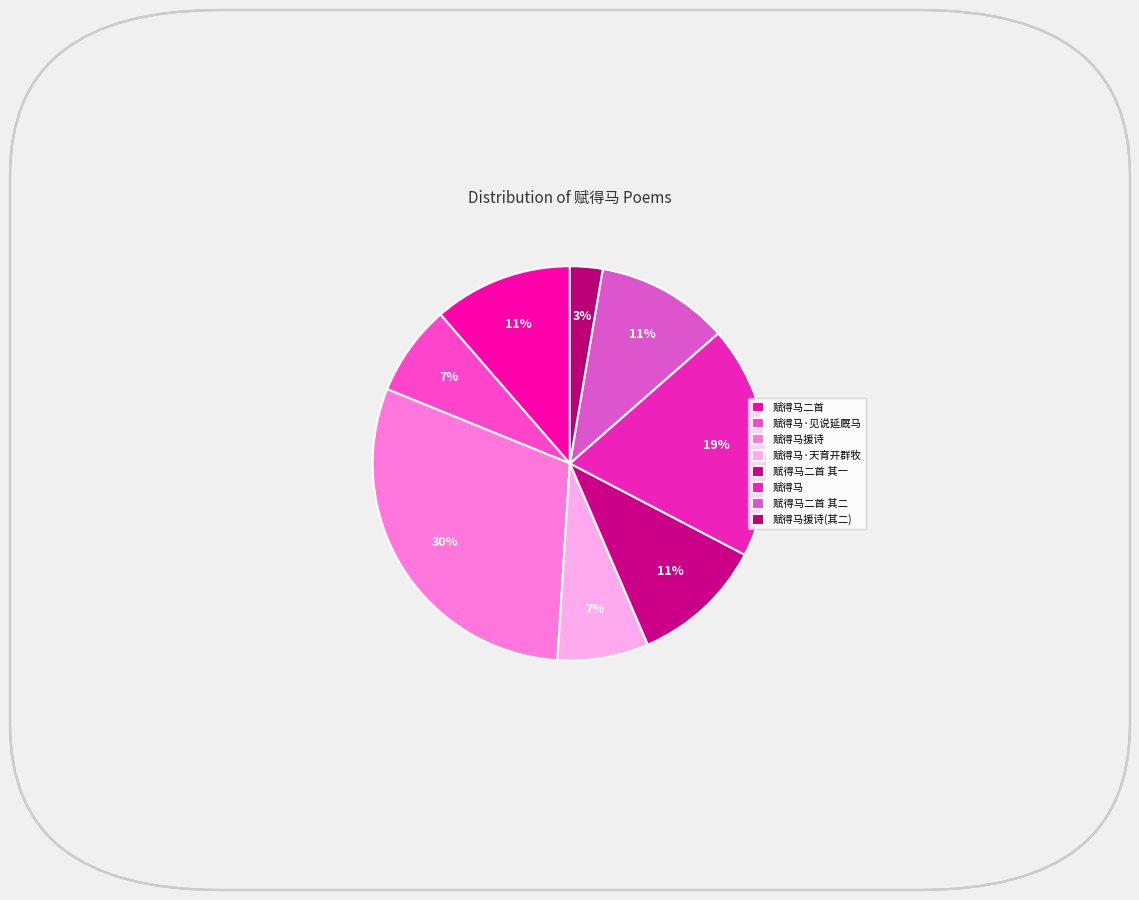

Combined, do 赋得马 and 赋得马二首 account for over 50%?

No